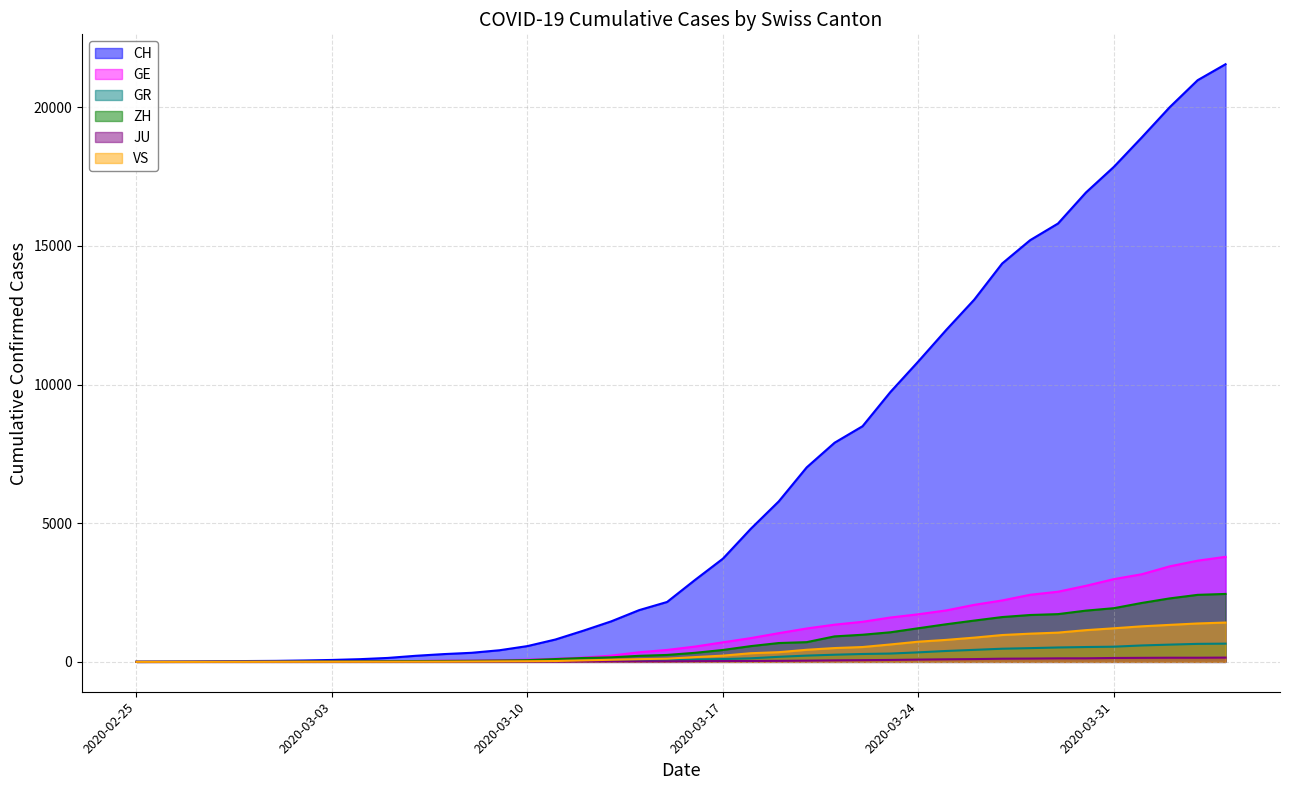

What is the maximum value shown in the chart?

21554